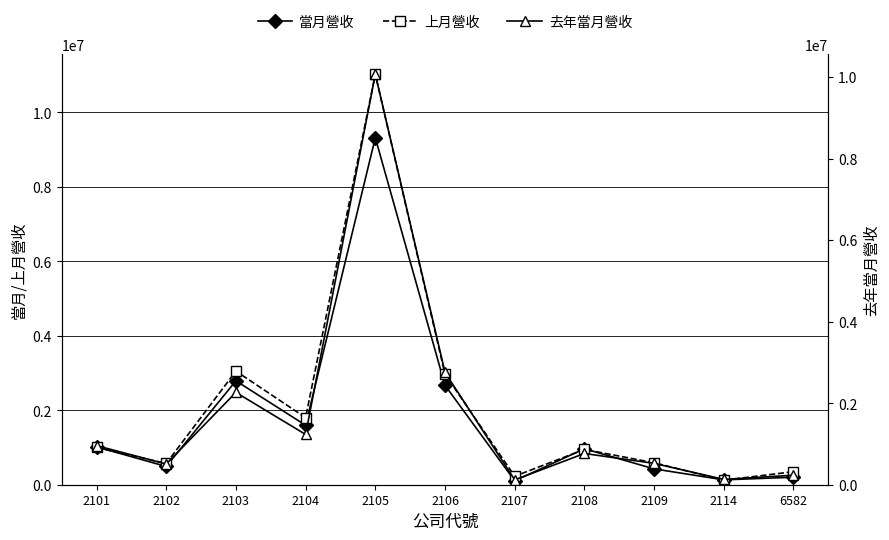

What is the difference between the maximum and minimum values in the 當月營收 series?

9208214